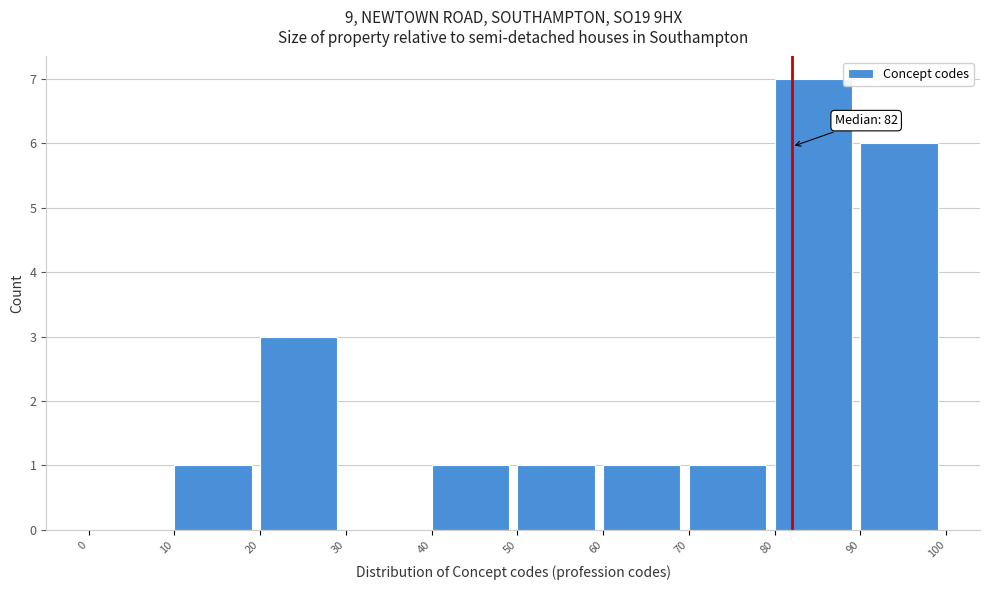

Over which range of the x-axis is the bar tallest?

80 to 90